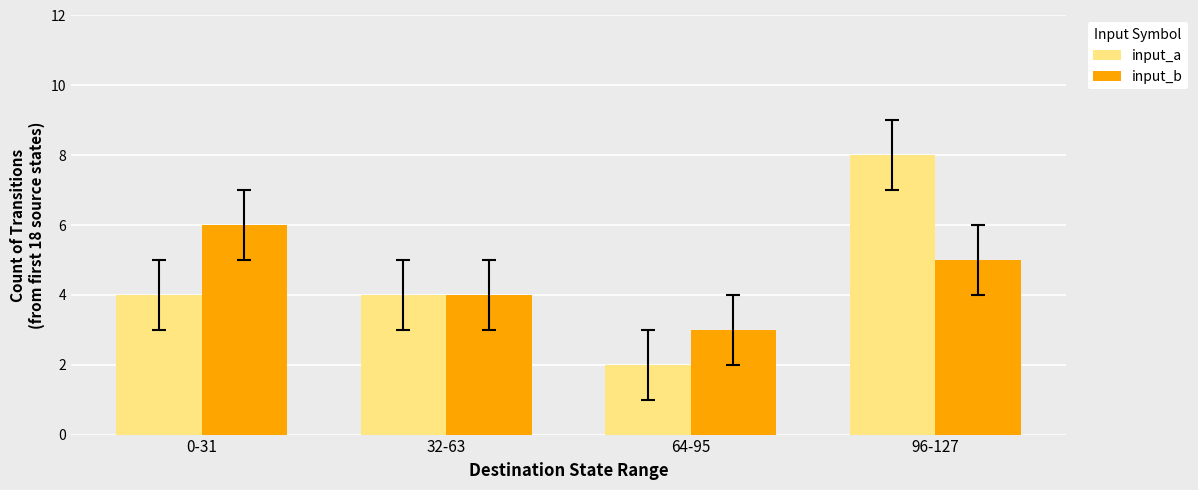

Are the bars grouped side by side (vs. stacked)?

Yes